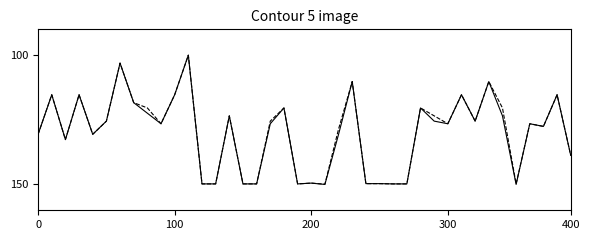

What is the smallest value displayed?

100.0